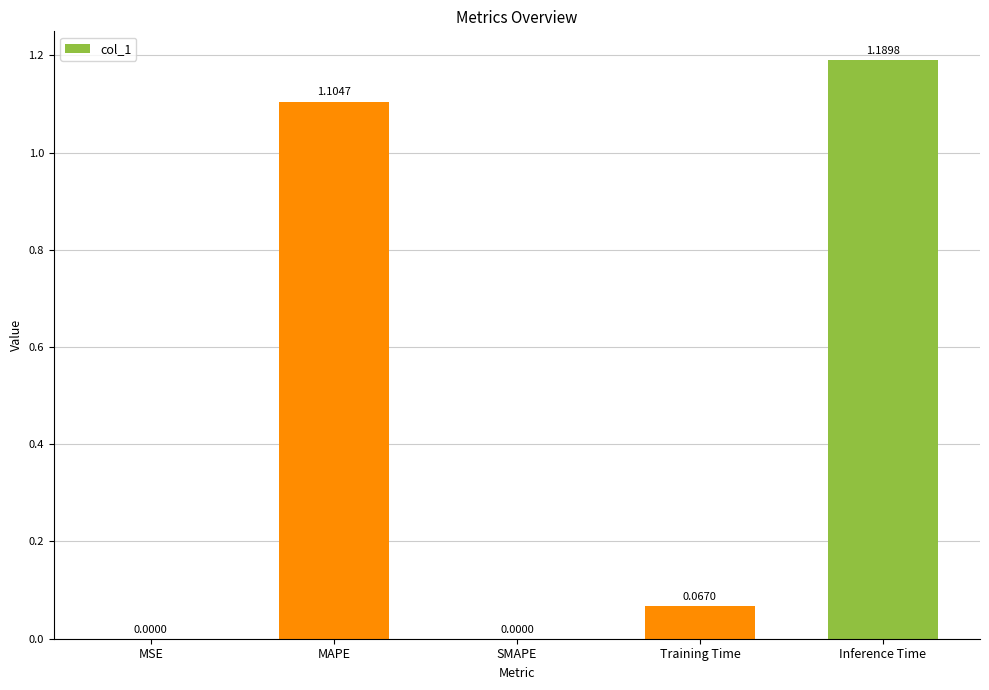

What is the change in value from MAPE to Inference Time?

+0.1